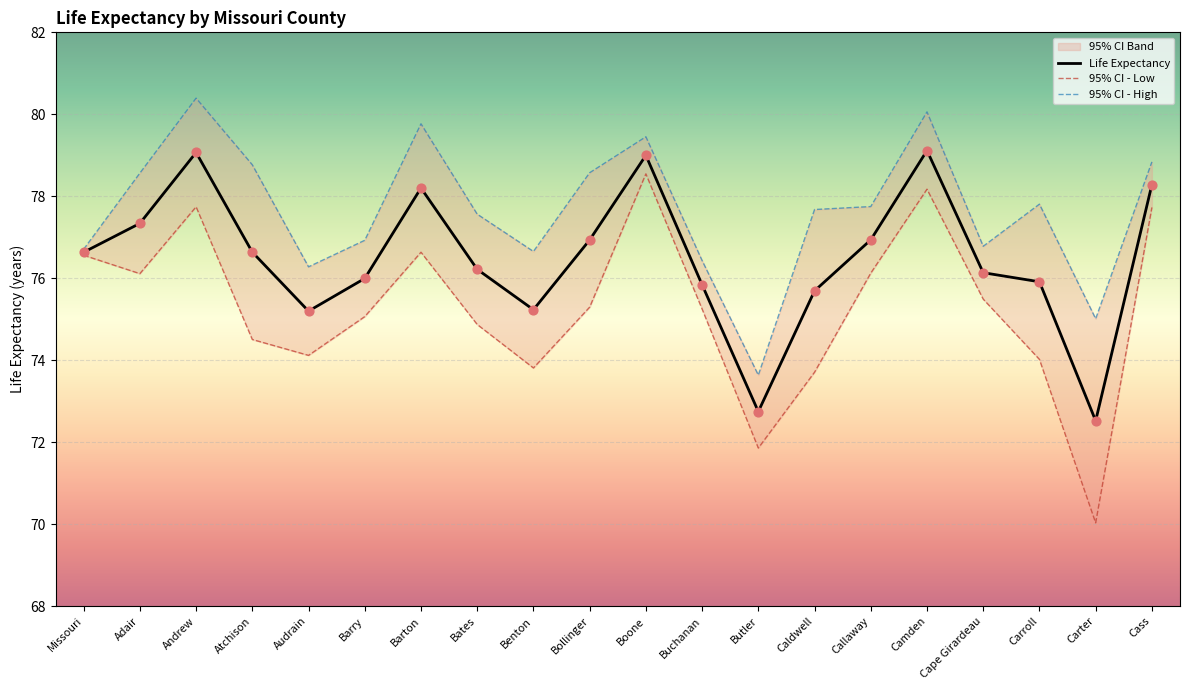

Which series reaches the minimum Y coordinate?

95% CI - Low